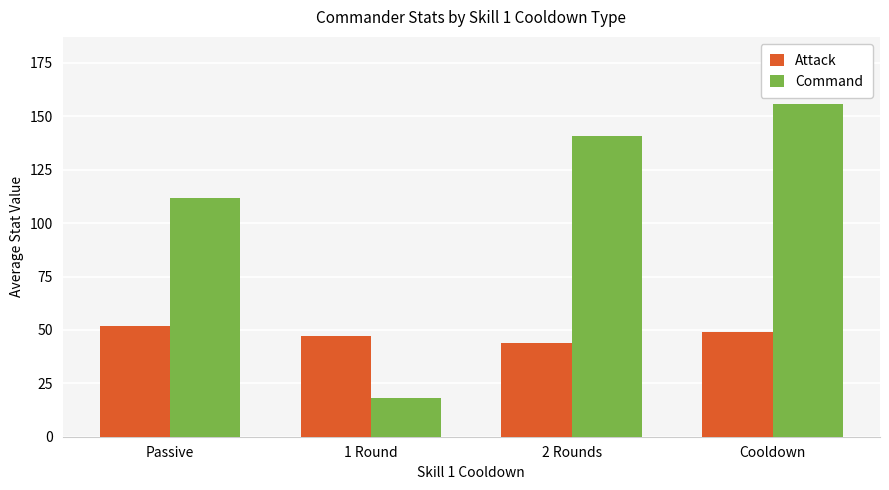

Which category has the highest value across all series?

Cooldown